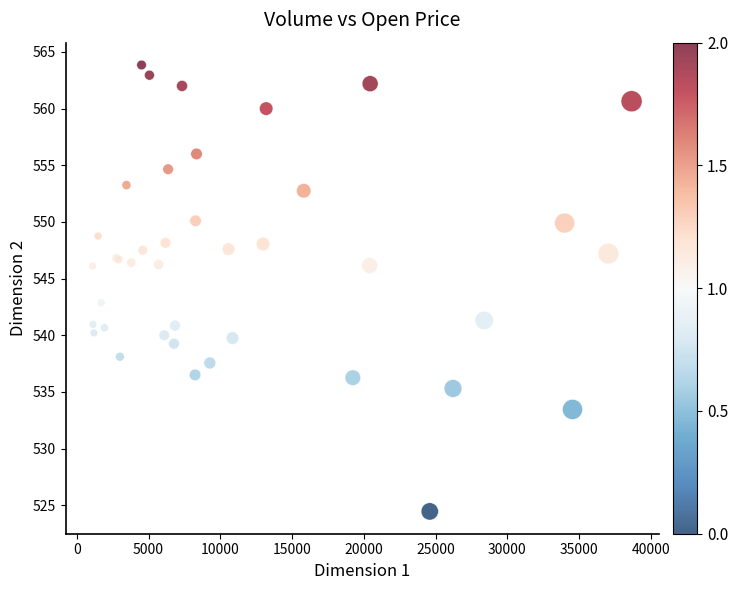

What Y value in the scatter plot is closest to 544?

542.8